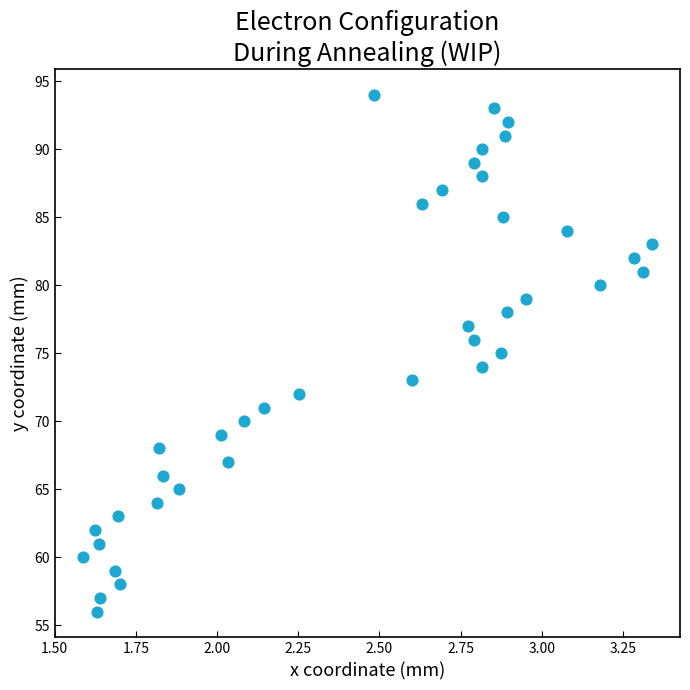

What is the range of Y values (max minus min)?

38